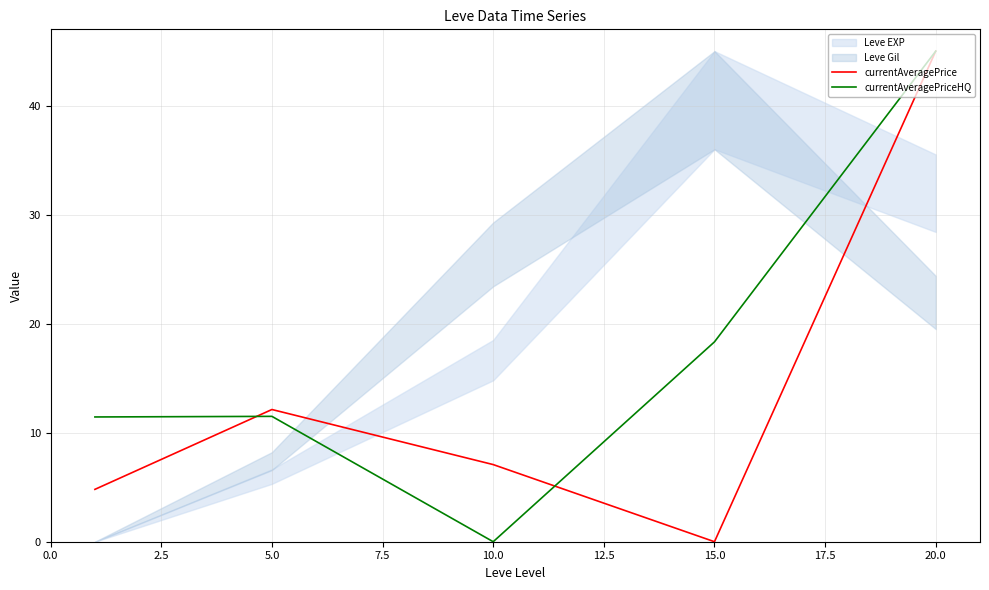

How many values in the currentAveragePriceHQ series are below 11?

1